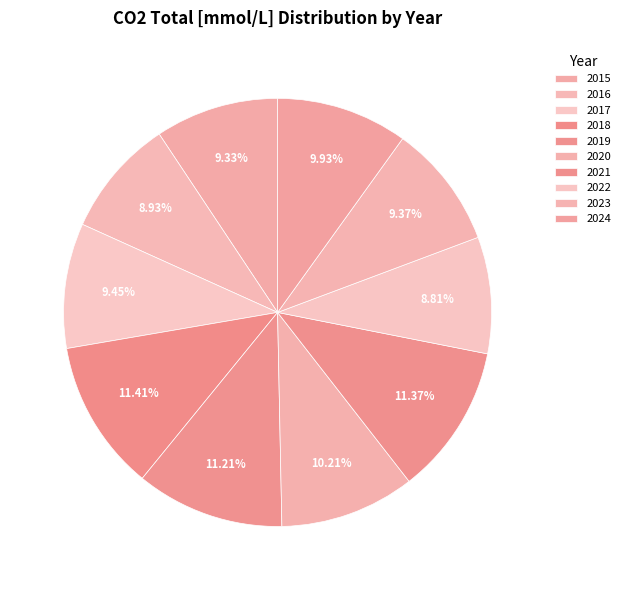

Is there a majority slice in this chart?

No